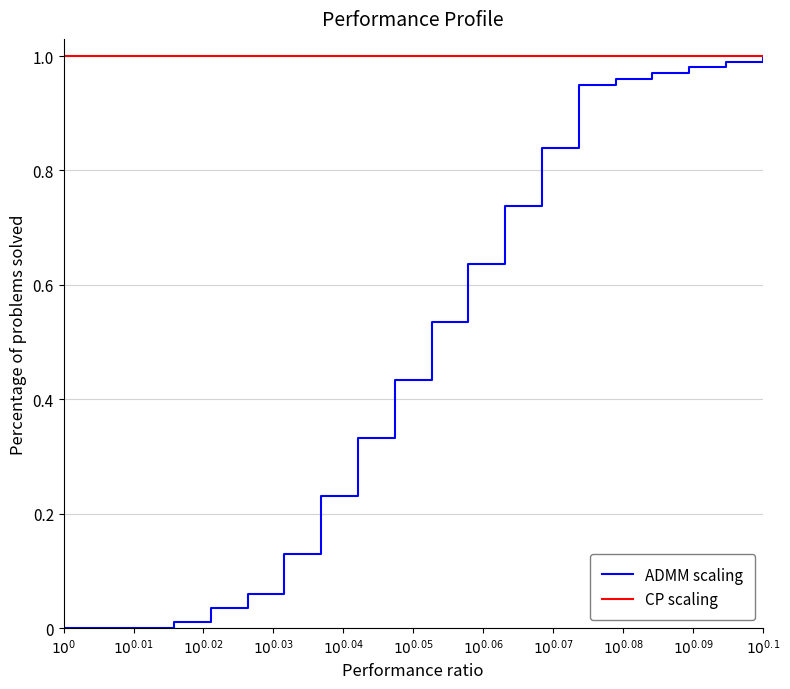

Rank the series by their average value, from lowest to highest.

ADMM scaling, CP scaling